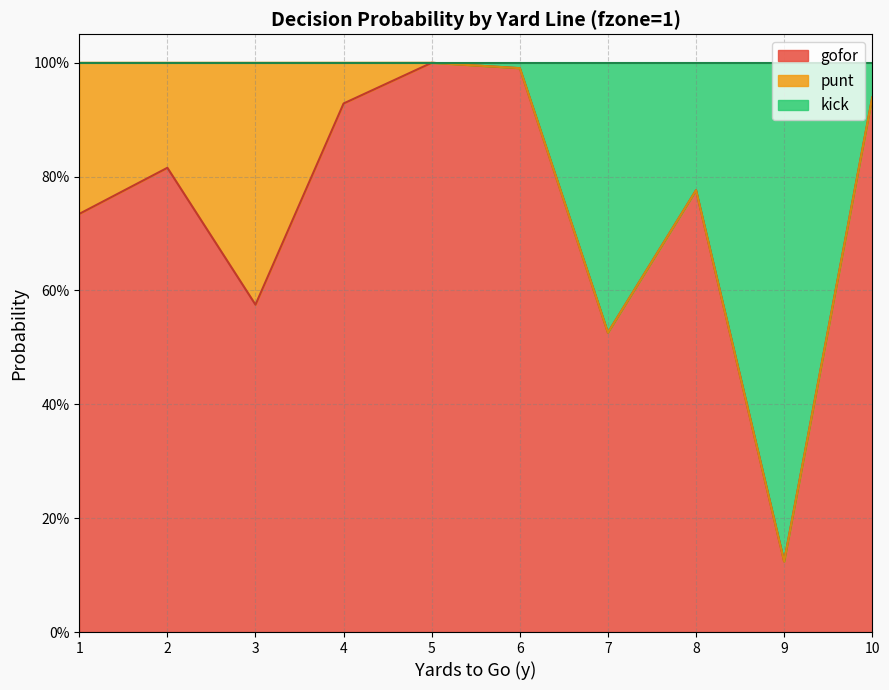

Does the chart have visible grid lines?

Yes